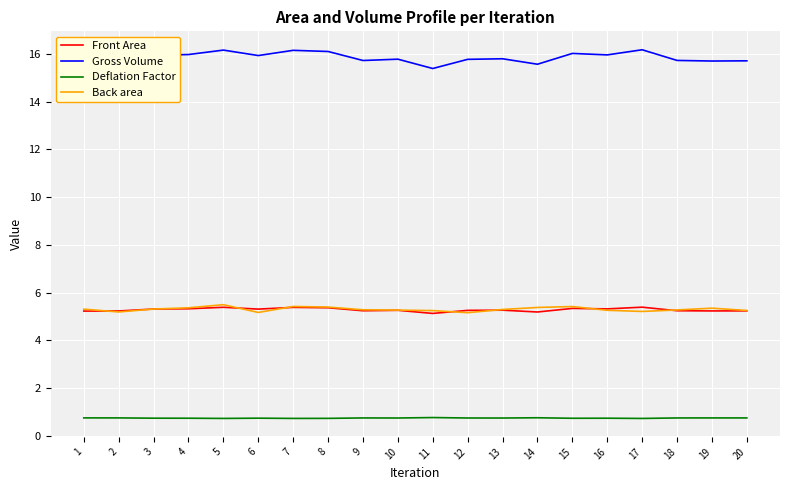

True or false: Deflation Factor and Front Area cross at least once.

False